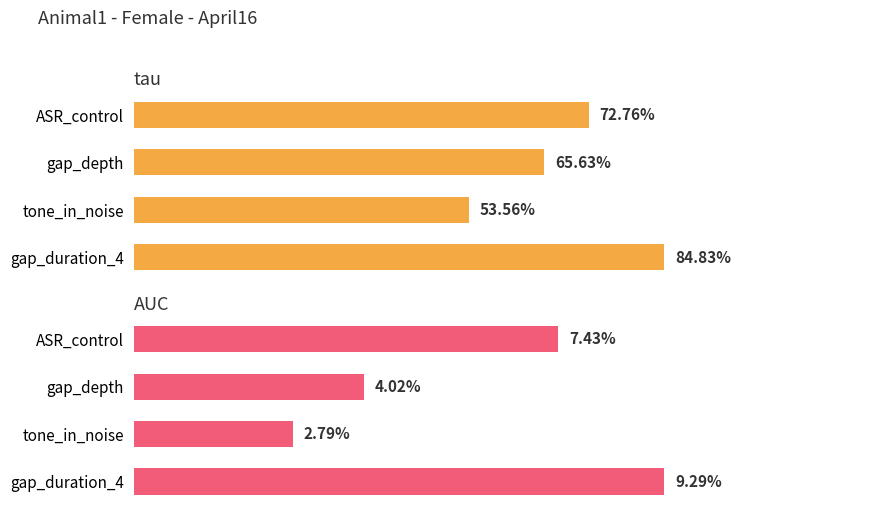

What is the average value of the tau series?

0.7